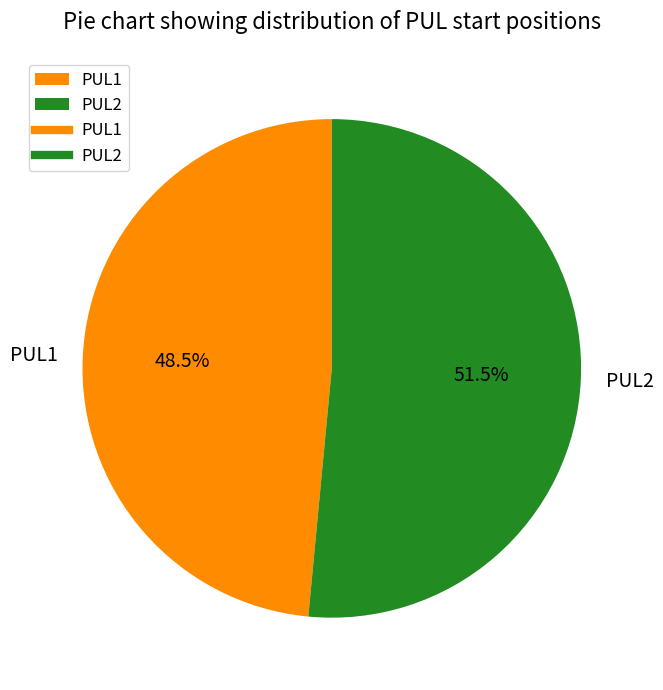

Is the sum of PUL1 and PUL2 greater than half?

Yes